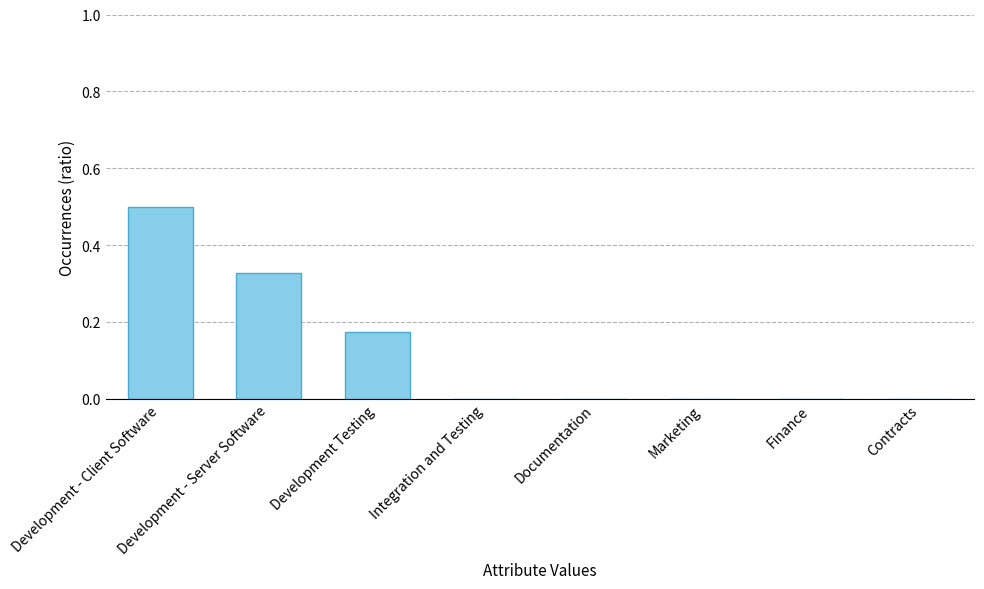

What is the change in value from Development - Server Software to Finance?

-0.3